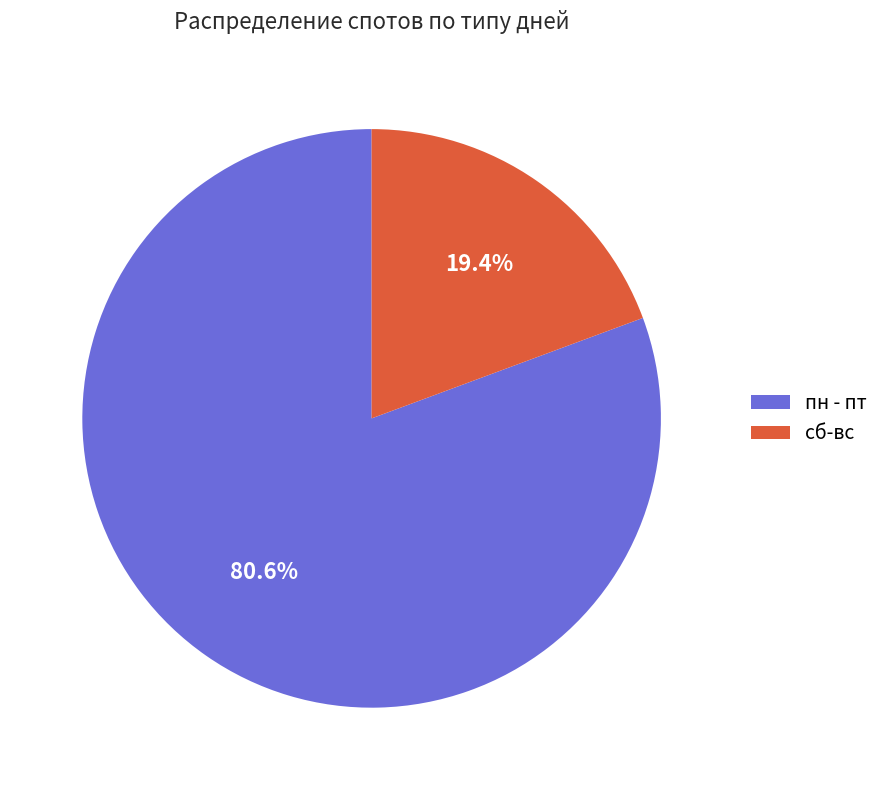

To the nearest percent, what is the difference between the largest and smallest slice percentages?

61%